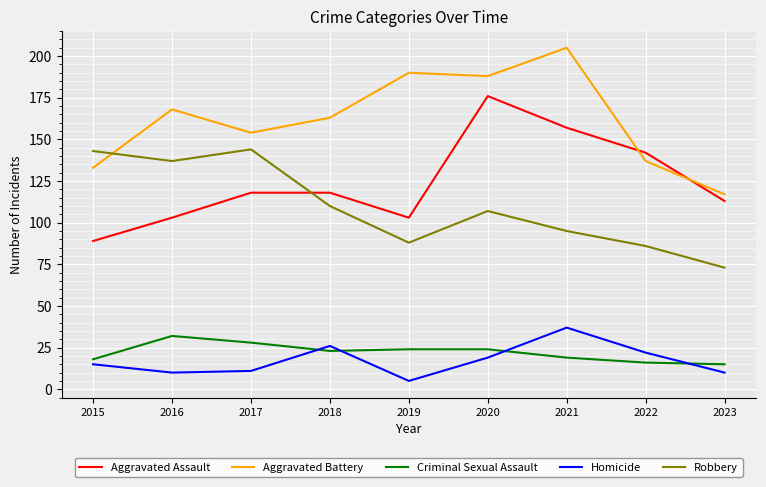

What is the sum of the Robbery values at 2018 and 2017?

254